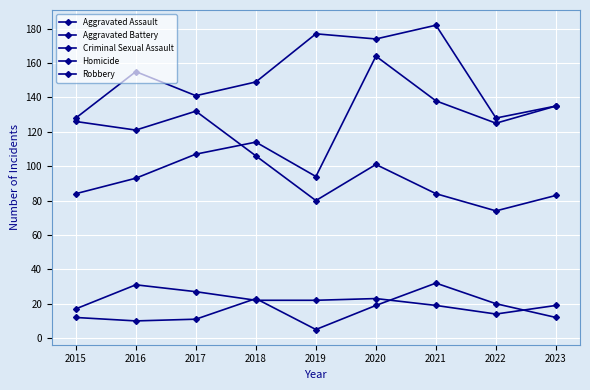

Is this an area chart (filled region under the line)?

No